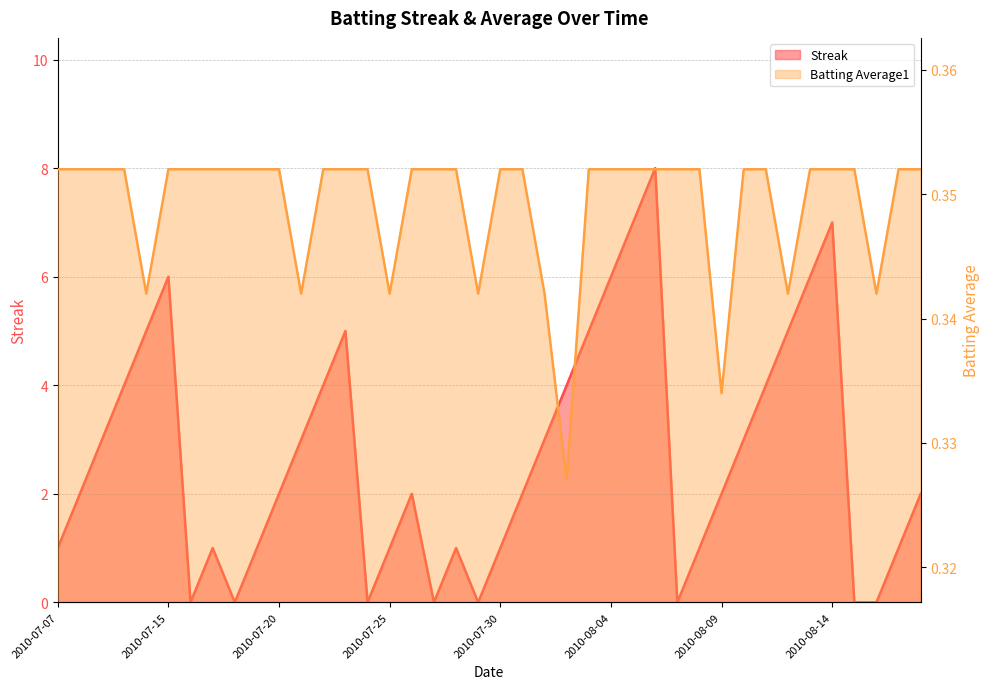

What is the label of the 6th point from the left?

2010-07-15